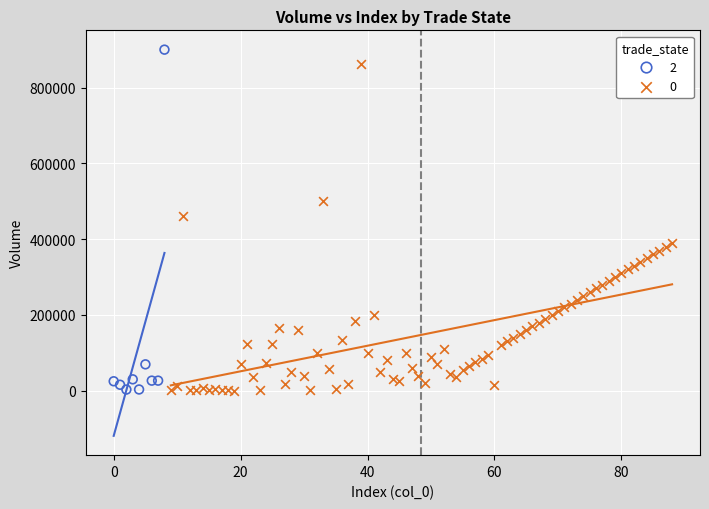

What are all the series names shown in the legend?

2, 0